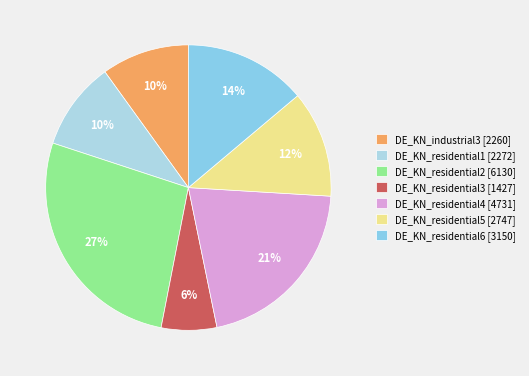

To the nearest percent, what is the difference between the largest and smallest slice percentages?

21%